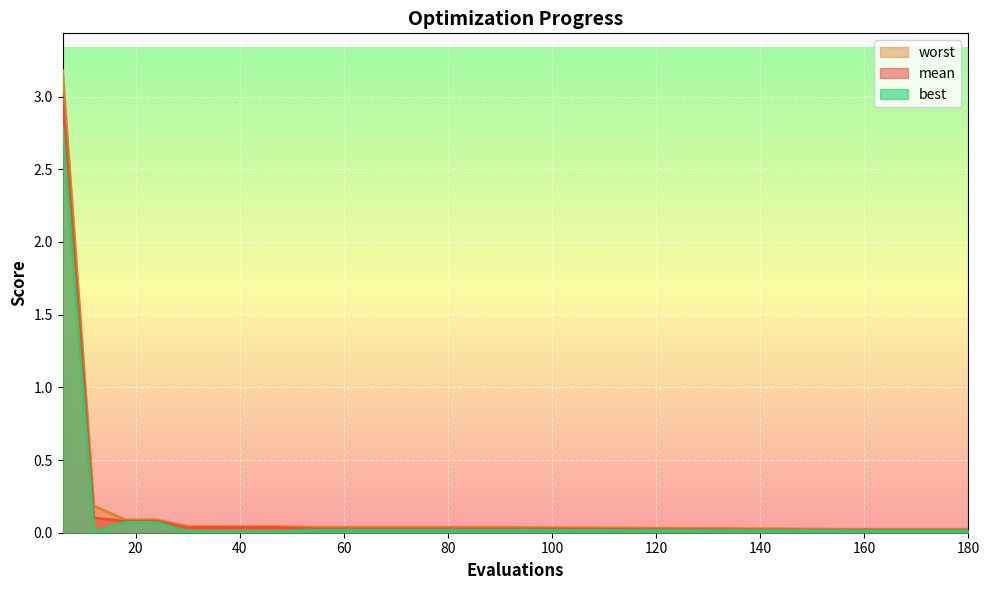

What are all the series names shown in the legend?

mean, best, worst